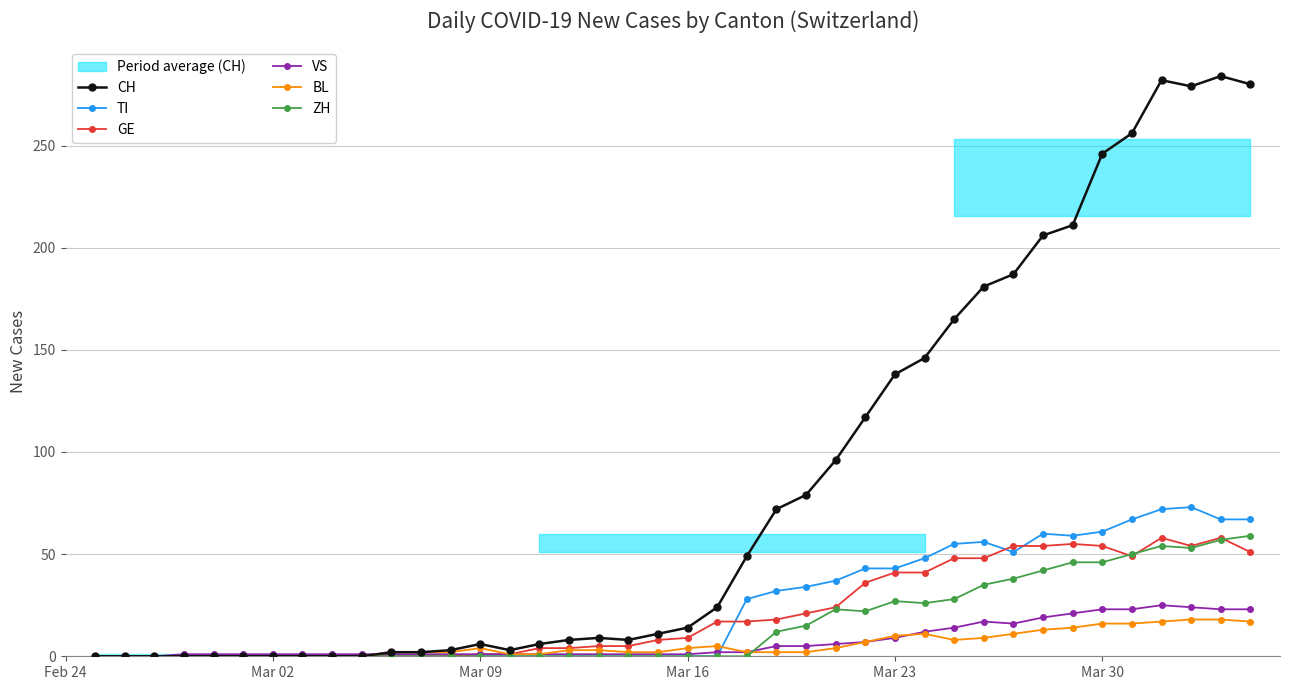

What is the maximum value for GE?

58